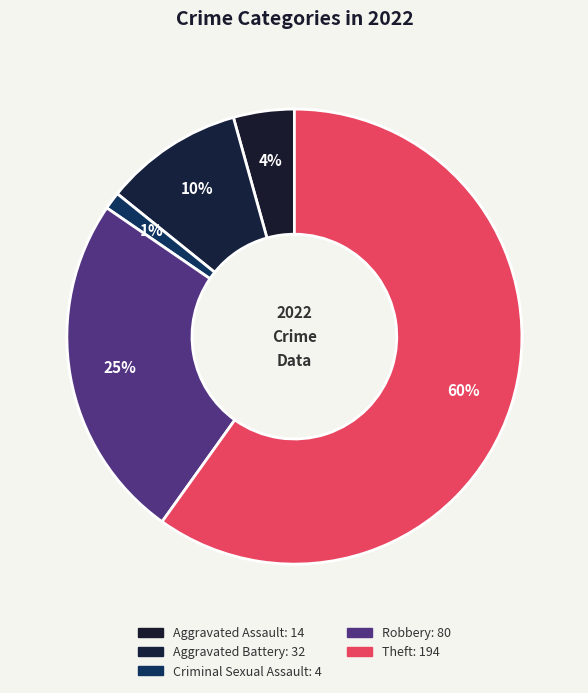

Count the number of slices in the pie.

5